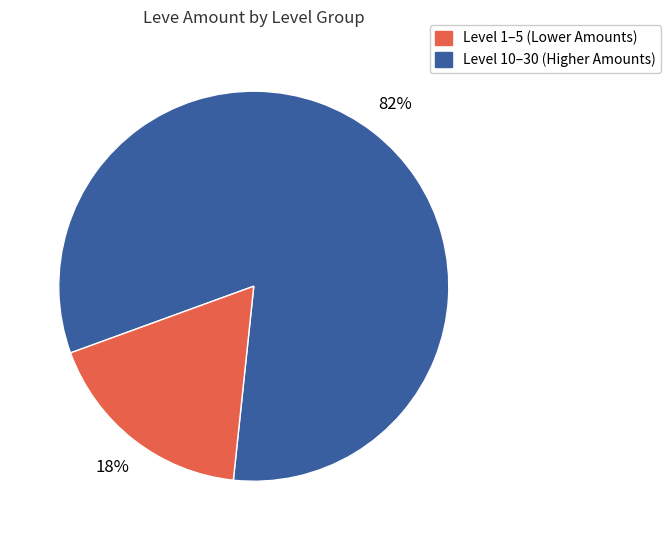

To the nearest percent, what is the difference between the largest and smallest slice percentages?

64%